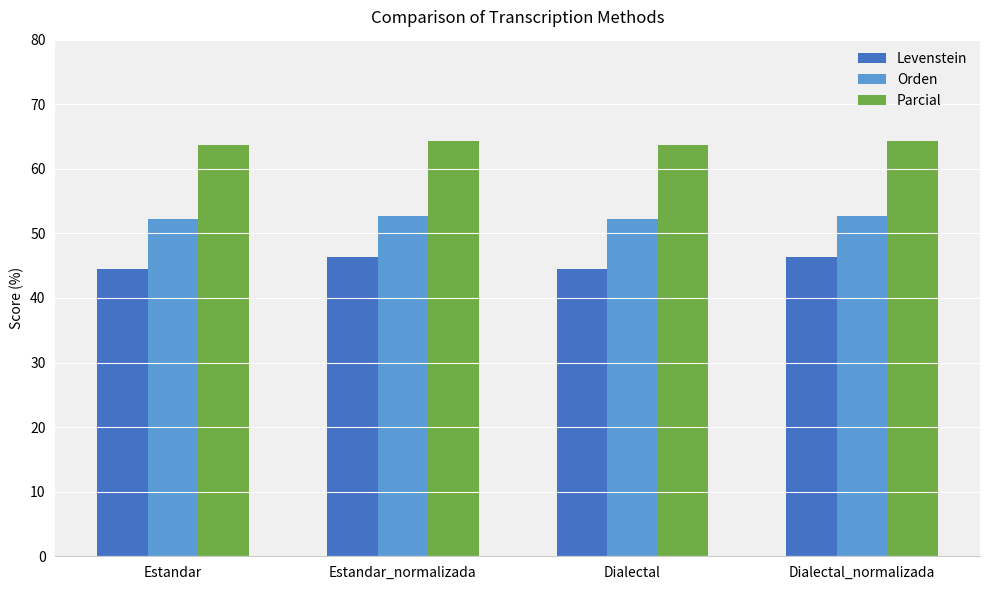

Reading left to right, extract all data points from this chart.

Levenstein: Estandar=44.4	Estandar_normalizada=46.3	Dialectal=44.4	Dialectal_normalizada=46.3
Orden: Estandar=52.2	Estandar_normalizada=52.6	Dialectal=52.2	Dialectal_normalizada=52.6
Parcial: Estandar=63.7	Estandar_normalizada=64.4	Dialectal=63.7	Dialectal_normalizada=64.4